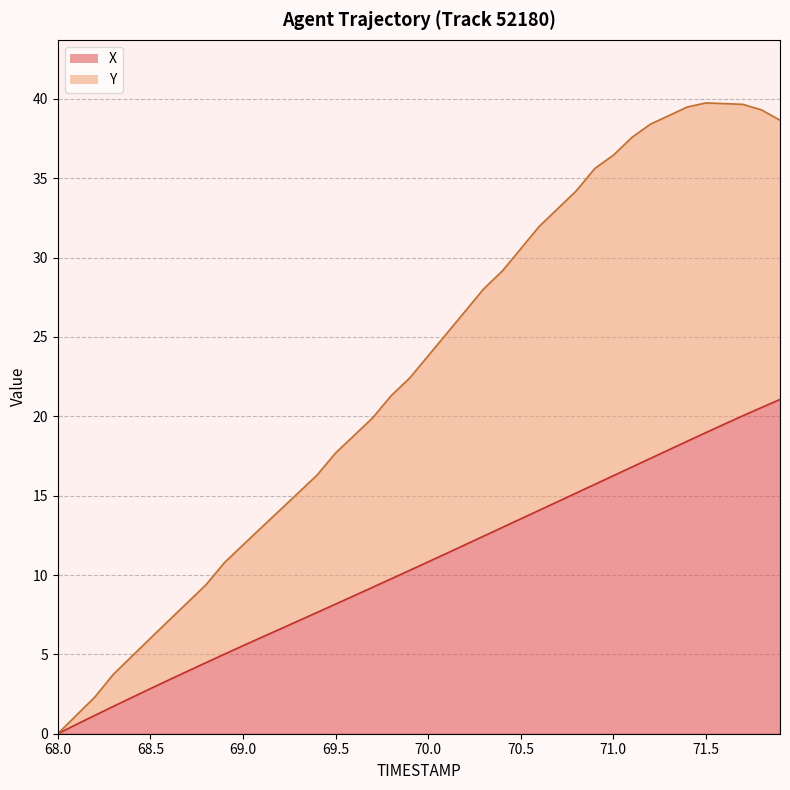

How many positive values does the Y series have?

39